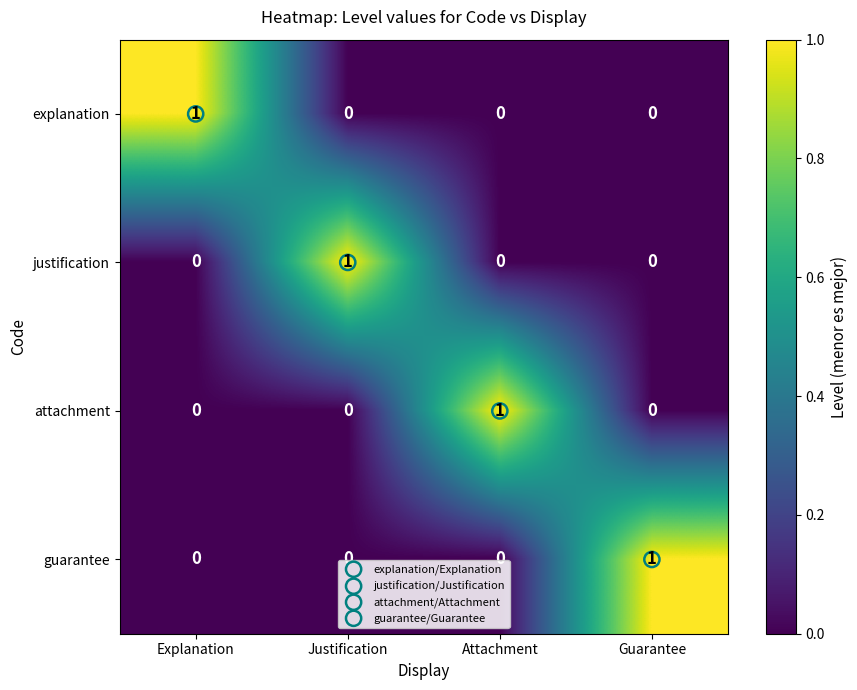

How many explanation values are between 0 and 1?

4